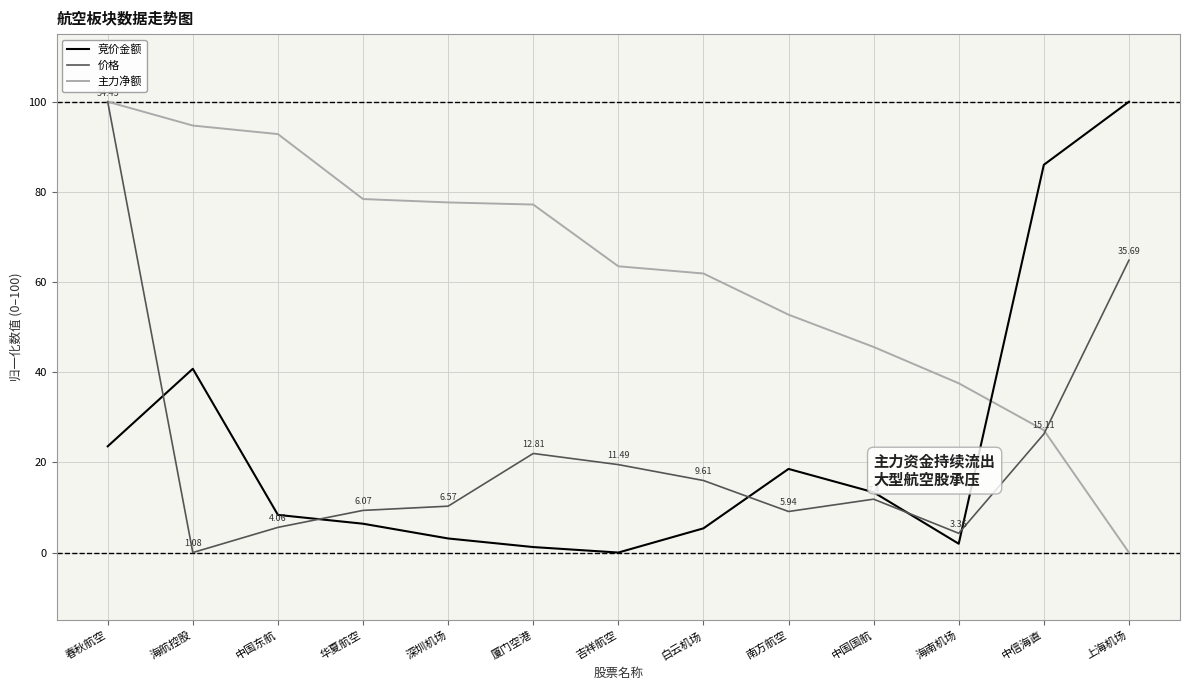

At which label is 竞价金额 closest to 50?

海航控股